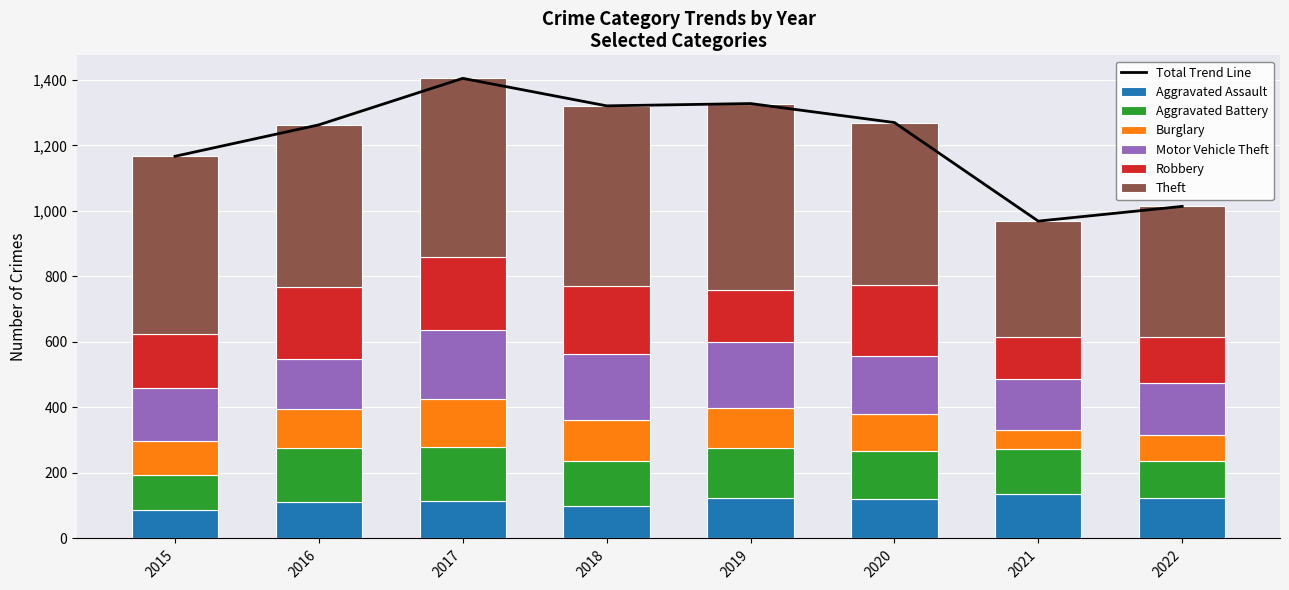

At how many categories does at least one series exceed 361?

7